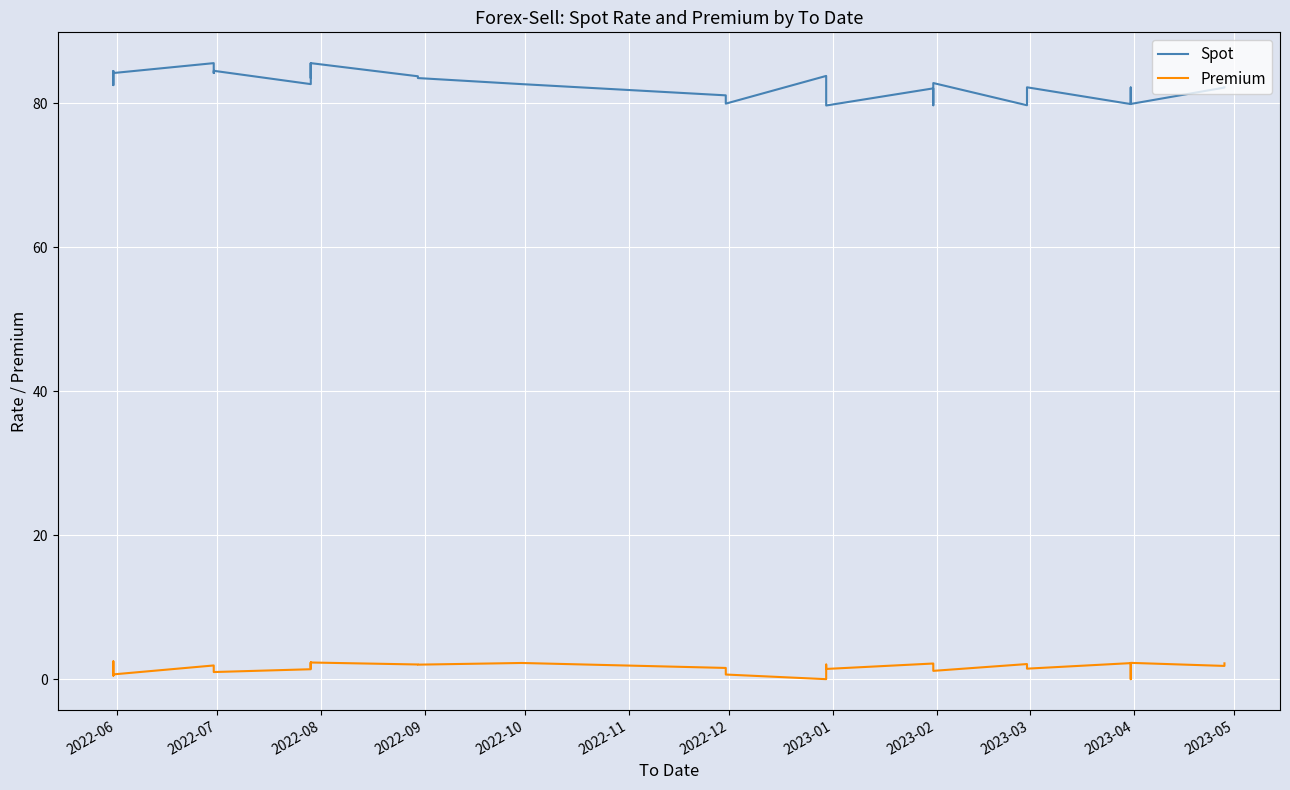

Reading left to right, what are all the values shown in this chart?

Spot: 84.2	84.2	84.5	82.5	84.2	85.6	84.2	84.5	84.5	82.7	82.7	83.5	85.6	83.5	85.6	83.8	83.5	83.5	82.7	81.1	80.0	83.8	81.1	79.7	79.7	82.1	79.9	79.7	82.8	79.7	79.9	82.2	79.9	82.2	82.2	79.9	82.2	82.2
Premium: 0.7	0.7	2.5	0.5	0.7	1.9	1.1	1.0	1.0	1.4	1.4	1.6	2.3	1.6	2.3	2.0	2.0	2.0	2.2	1.6	0.6	0.0	2.0	1.4	1.4	2.2	2.1	1.8	1.2	2.1	1.9	1.5	2.2	0.0	0.0	2.3	1.8	2.2